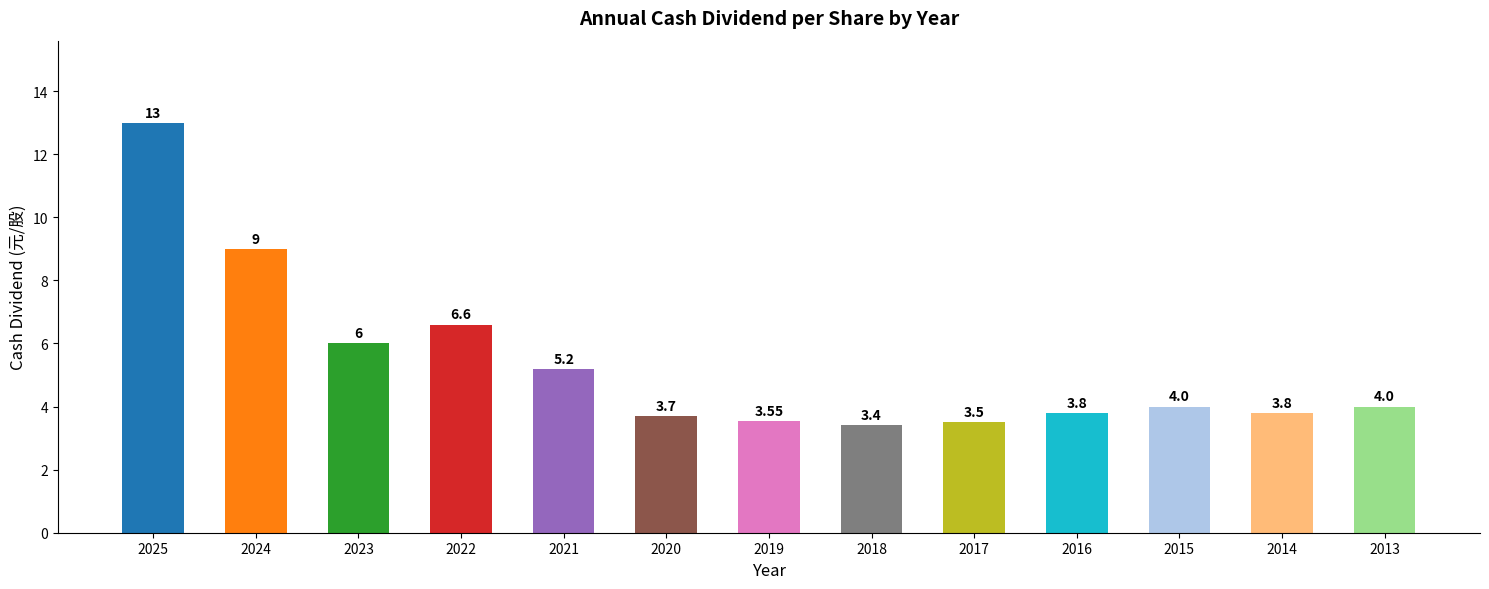

The value at 2022 is 6.6. True or false?

True